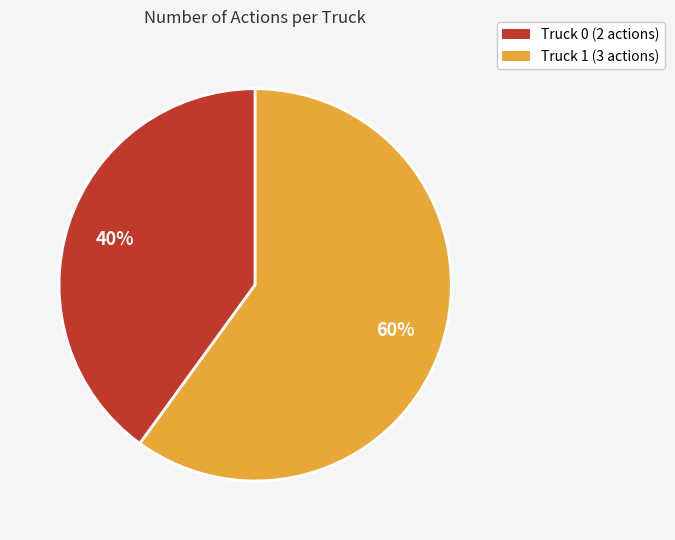

Is the sum of Truck 1 (3 actions) and Truck 0 (2 actions) greater than half?

Yes